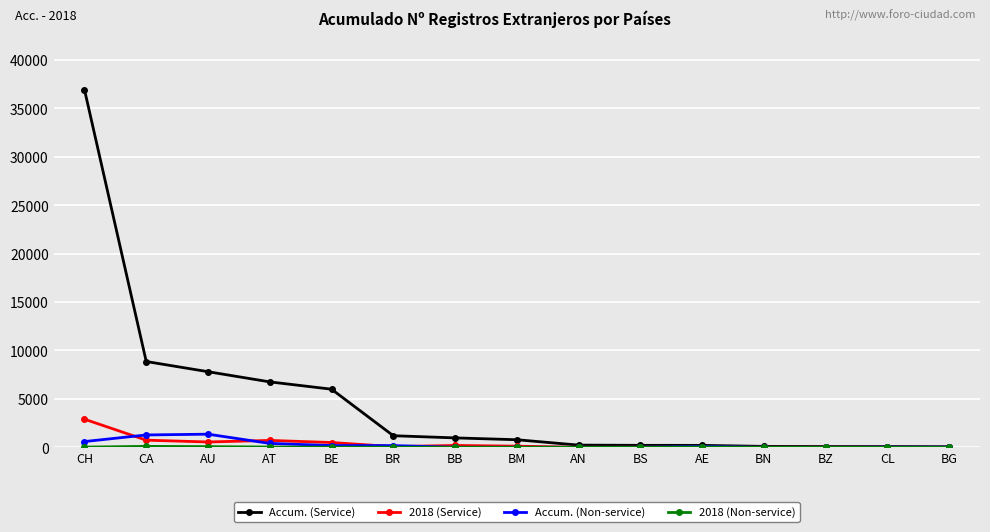

How many lines are shown in the chart?

4